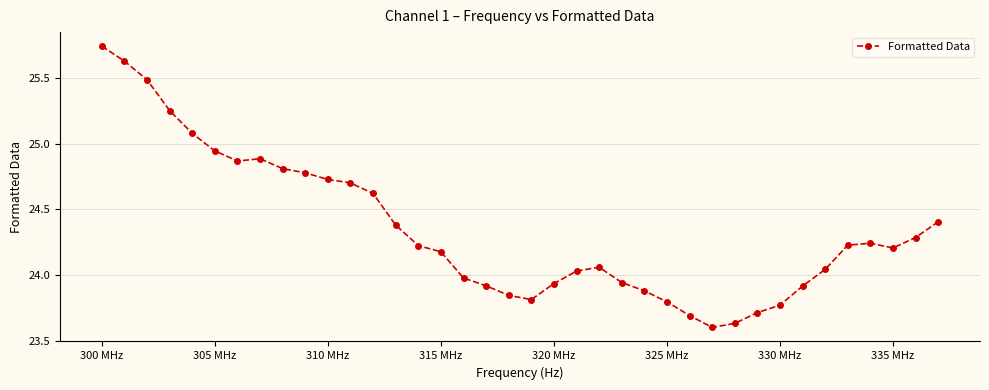

What is the sum of all values?

925.3